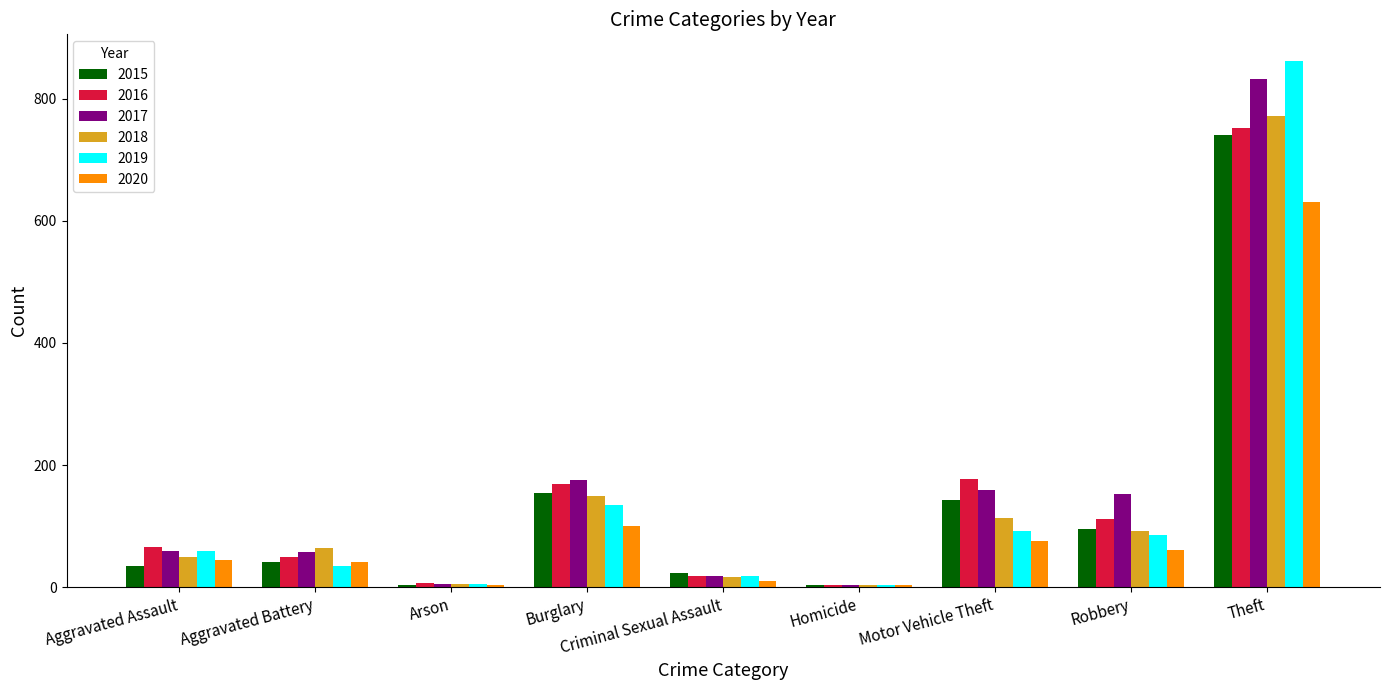

Are the bars grouped side by side (vs. stacked)?

Yes